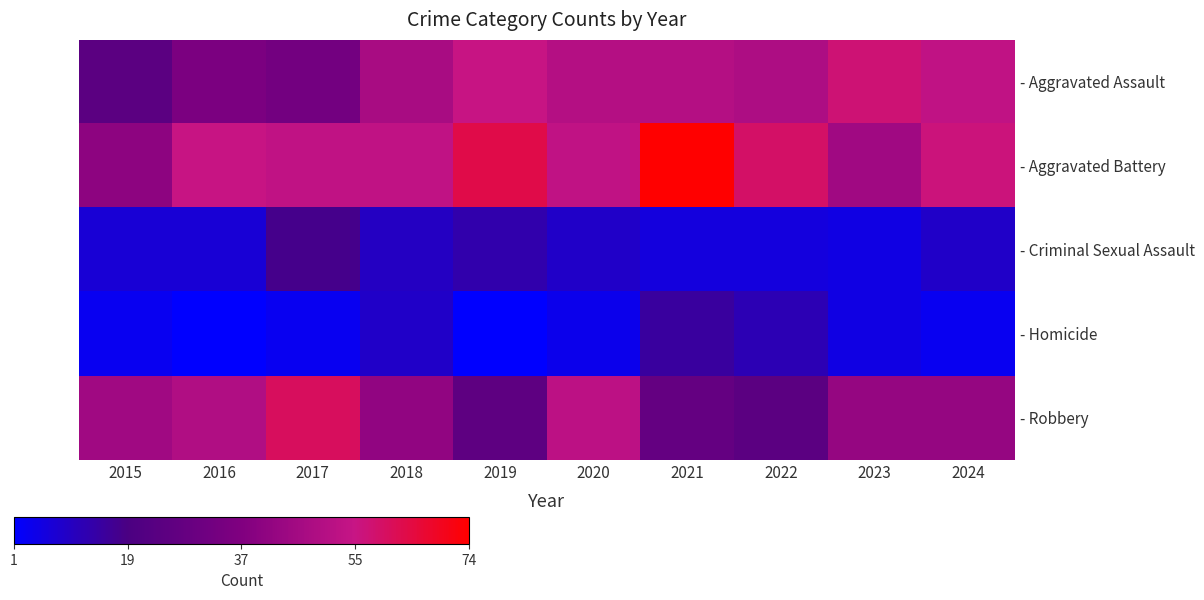

How many values in the - Aggravated Assault series exceed 51?

3